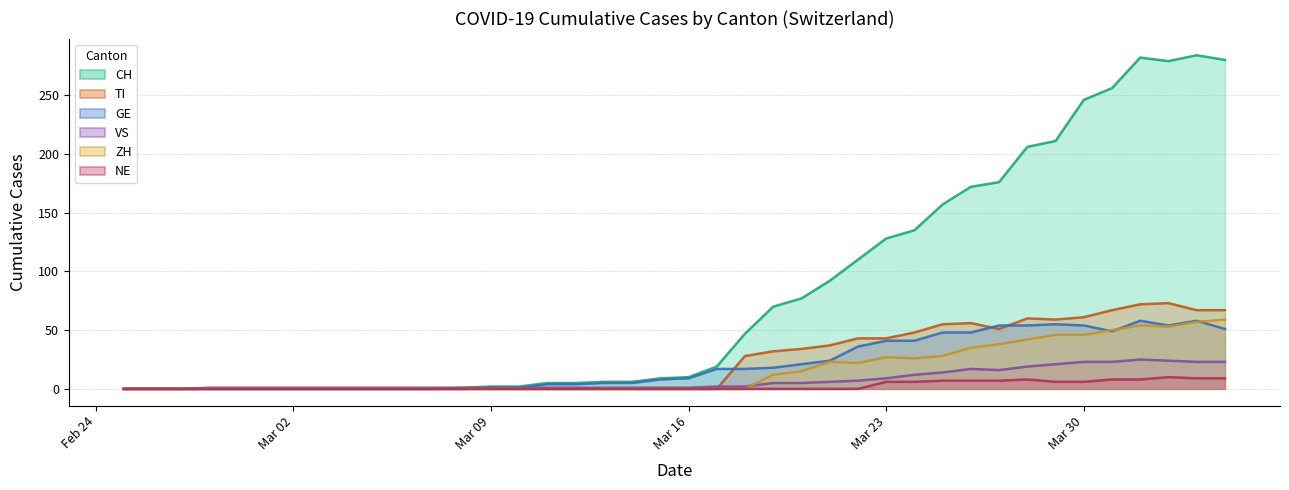

At which category is the sum across all series the highest?

2020-04-01